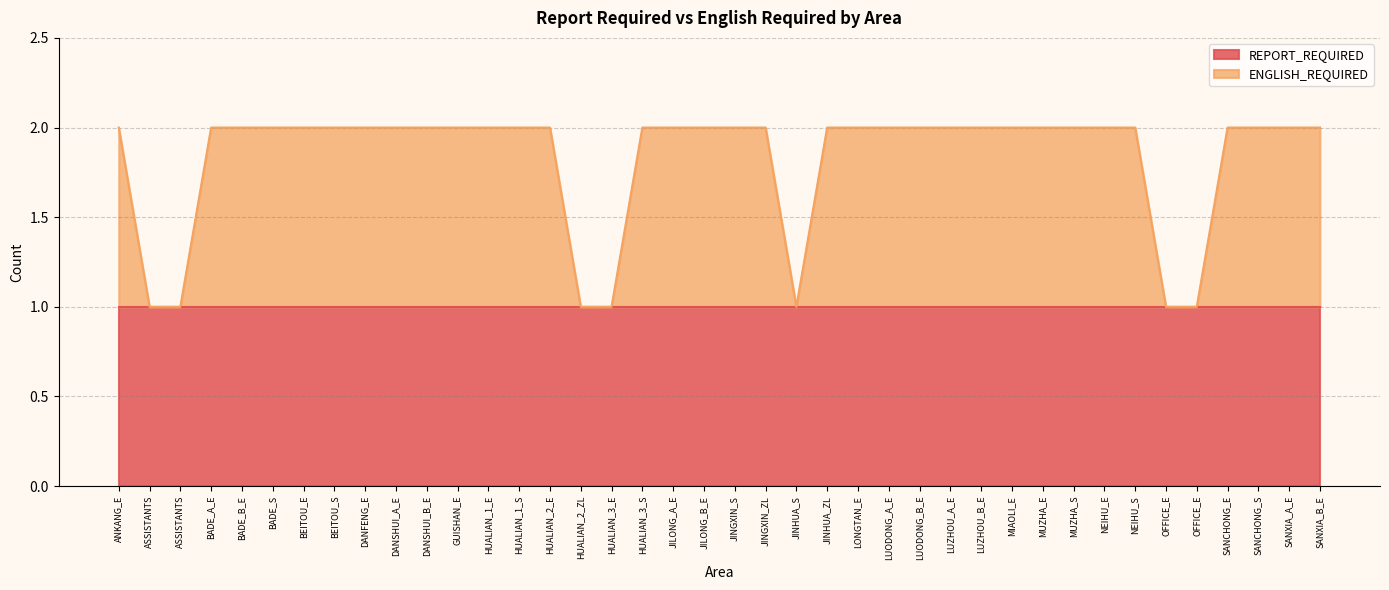

Approximately how many times larger is the value at SANCHONG_S compared to NEIHU_S?

1.0